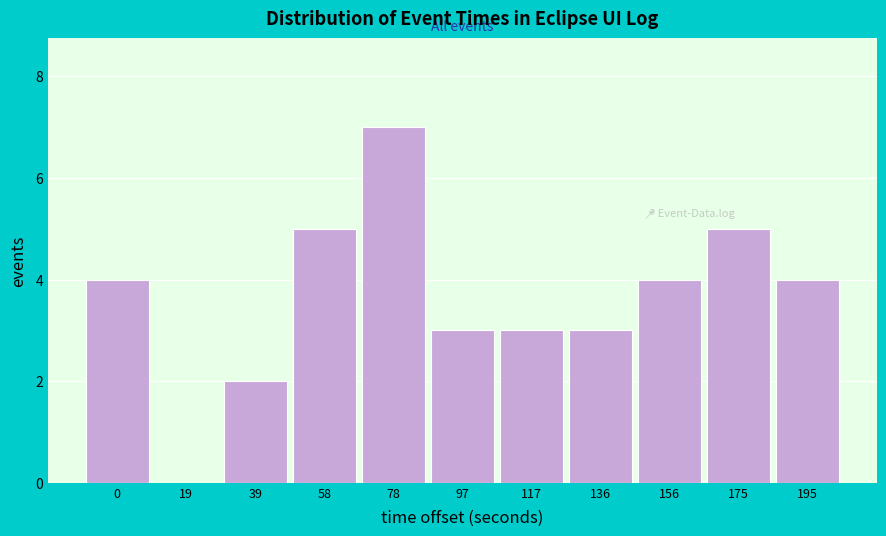

Reading left to right, list all the values displayed in this chart.

0=4	19=0	39=2	58=5	78=7	97=3	117=3	136=3	156=4	175=5	195=4